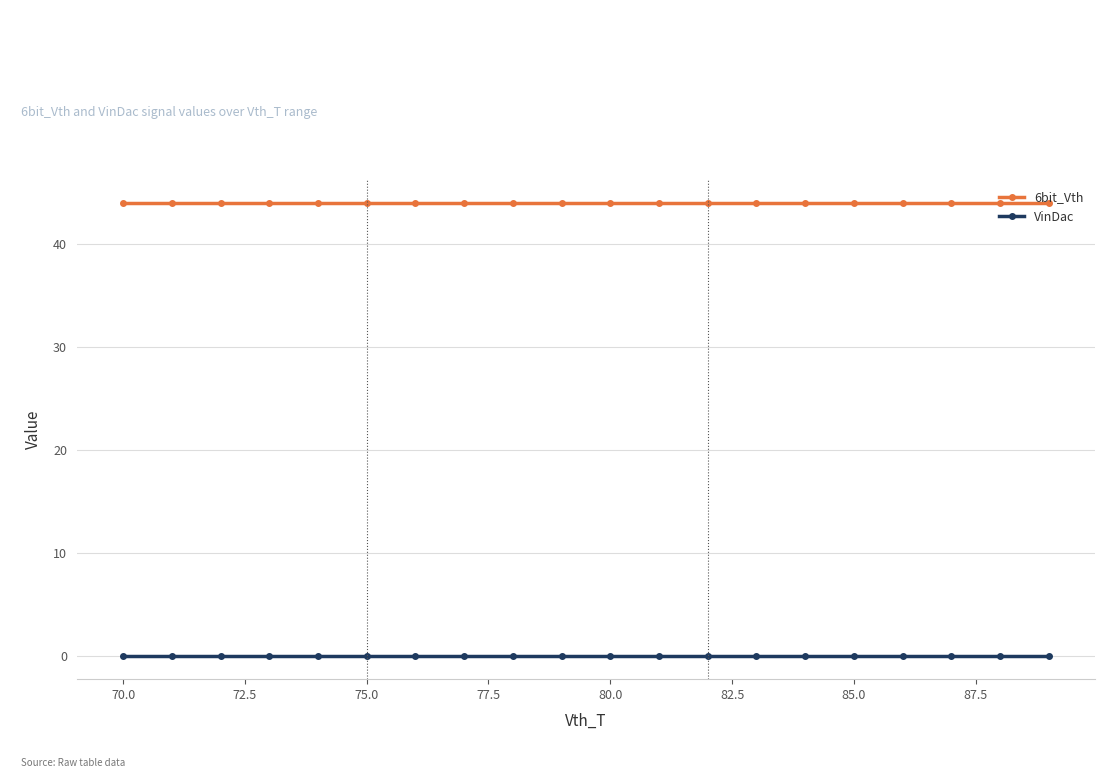

What is the value of the 6bit_Vth point at the 8th from the left?

44